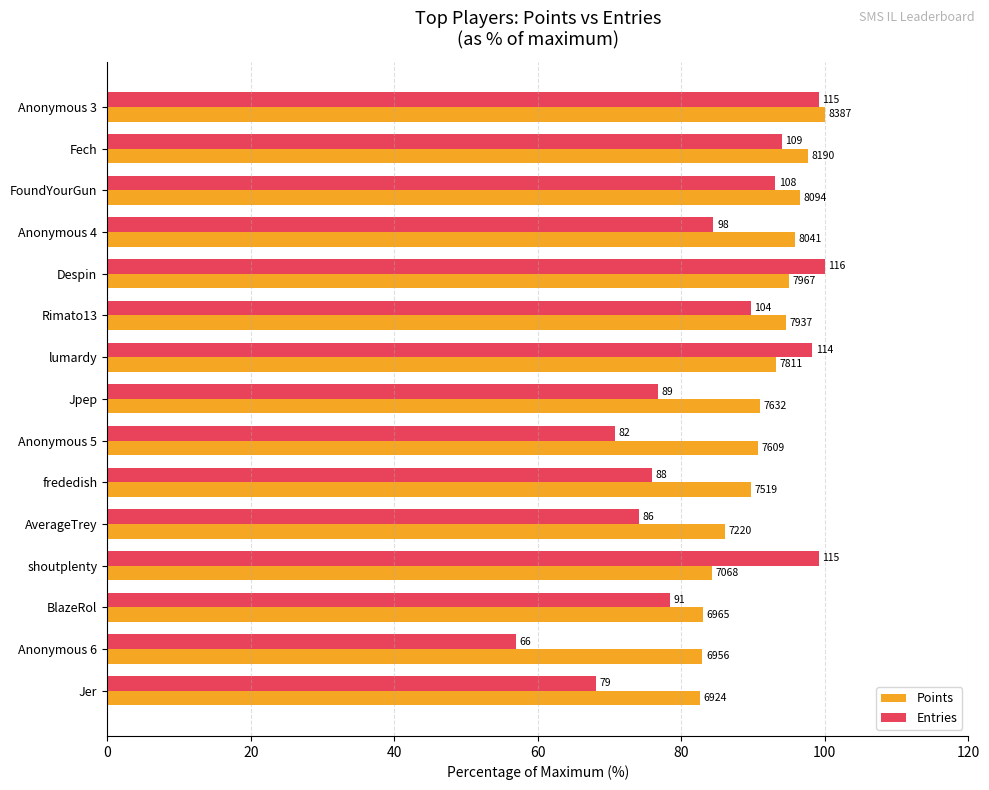

What are all the series names shown in the legend?

Points, Entries